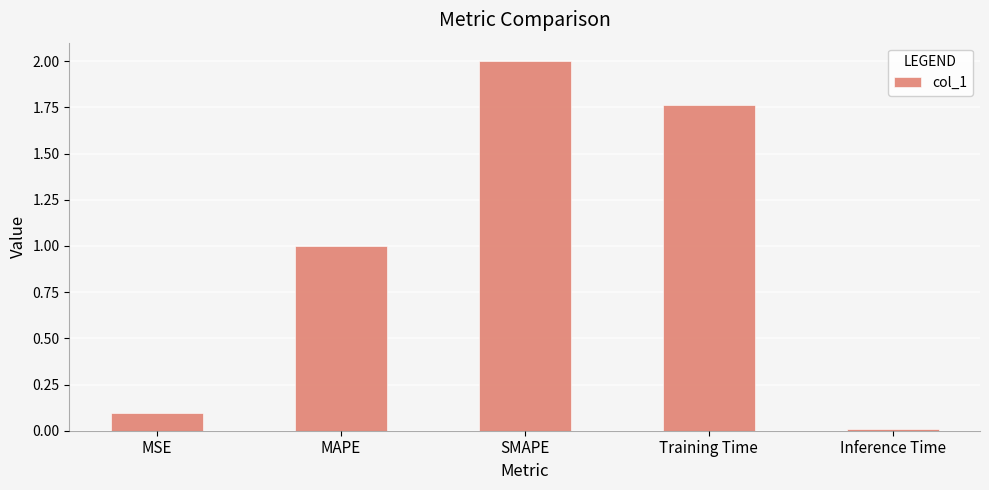

Between MSE and SMAPE, which is larger?

SMAPE